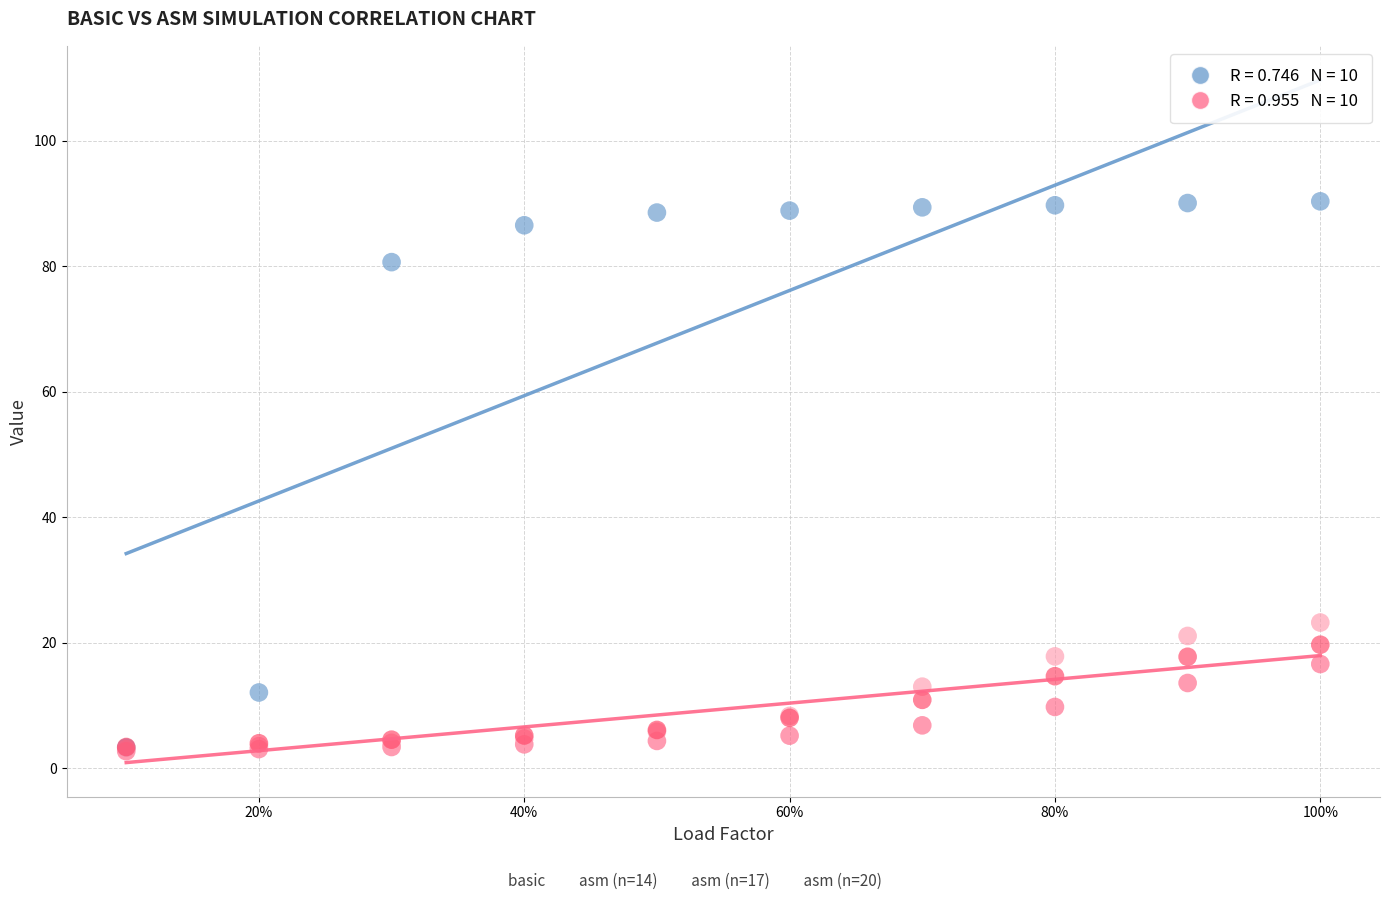

Across all series, what Y value is closest to 46?

23.2